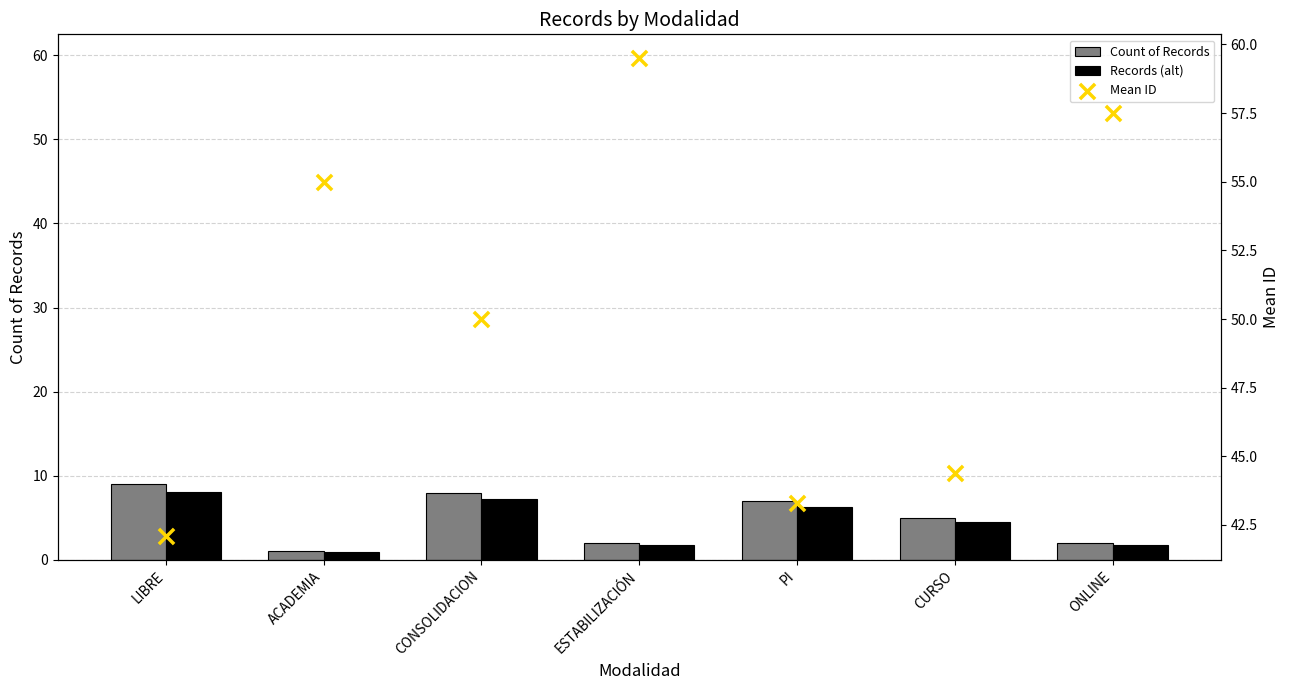

What are all the series names shown in the legend?

Count of Records, Records (alt), Mean ID